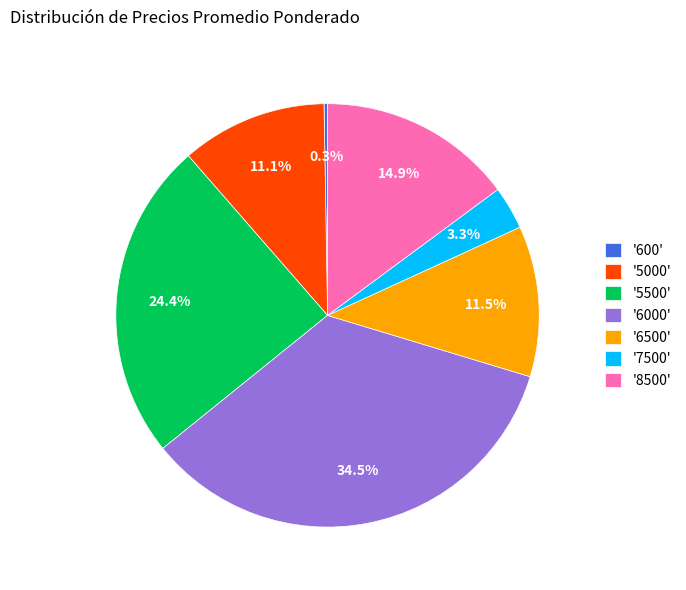

Which slice is the largest?

'6000'